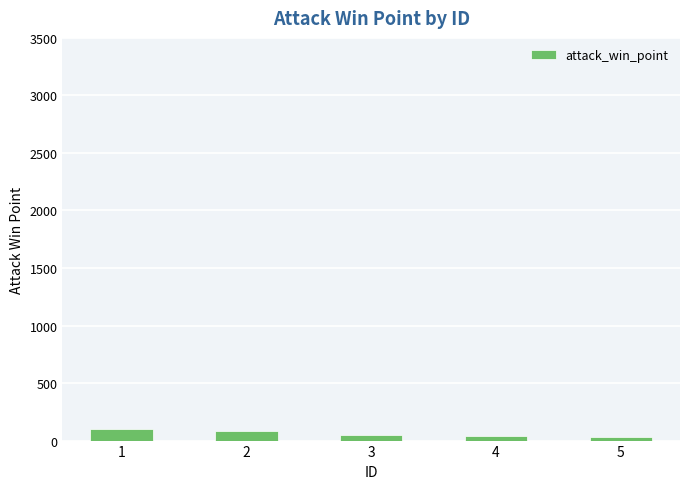

What is the greatest value displayed?

100